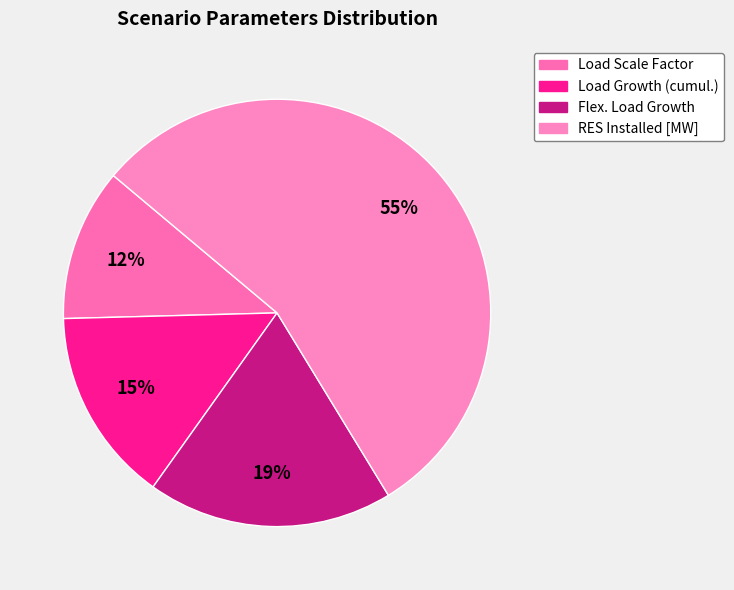

Which category accounts for the majority?

RES Installed [MW]